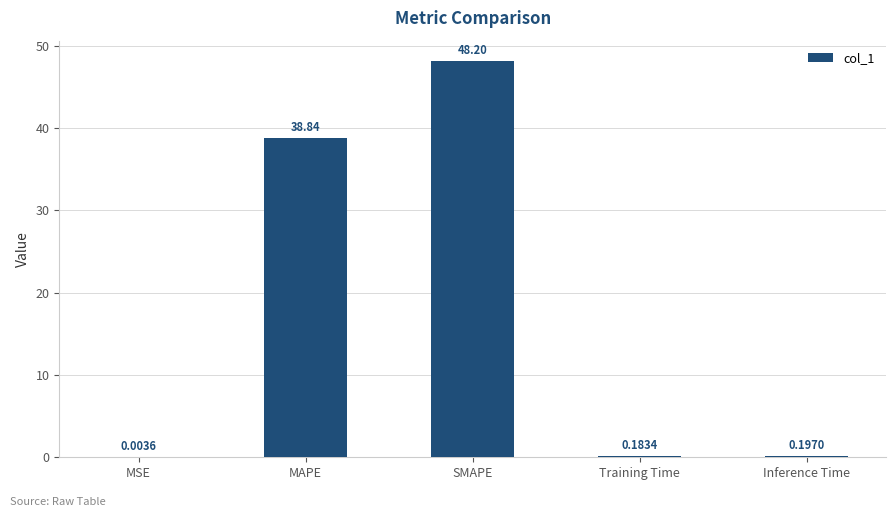

What is the sum of all values?

87.4